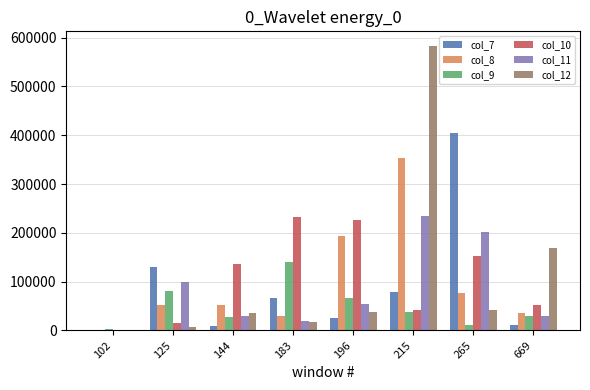

What is the maximum value for col_9?

139983.5